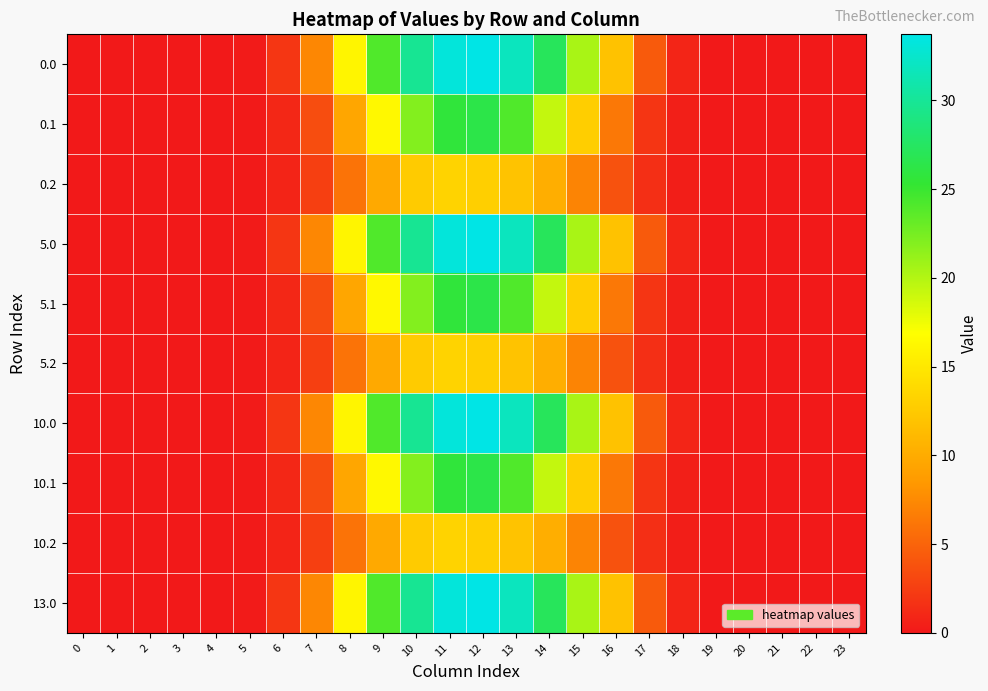

Reading right to left, transcribe all the data shown in this chart.

0.0: 23=0.0	22=0.0	21=0.0	20=0.0	19=0.0	18=0.8	17=4.3	16=11.9	15=20.4	14=27.2	13=31.8	12=33.7	11=33.2	10=29.8	9=24.0	8=16.0	7=7.3	6=1.9	5=0.2	4=0.0	3=0.0	2=0.0	1=0.0	0=0.0
0.1: 23=0.0	22=0.0	21=0.0	20=0.0	19=0.0	18=0.4	17=1.9	16=6.3	15=12.9	14=19.3	13=24.1	12=26.3	11=25.6	10=22.0	9=16.3	8=9.6	7=3.5	6=1.0	5=0.1	4=0.0	3=0.0	2=0.0	1=0.0	0=0.0
0.2: 23=0.0	22=0.0	21=0.0	20=0.0	19=0.0	18=0.4	17=1.5	16=3.8	15=7.1	14=10.3	13=12.0	12=13.0	11=13.3	10=12.6	9=9.8	8=6.0	7=2.5	6=0.8	5=0.1	4=0.0	3=0.0	2=0.0	1=0.0	0=0.0
5.0: 23=0.0	22=0.0	21=0.0	20=0.0	19=0.0	18=0.8	17=4.3	16=11.9	15=20.4	14=27.2	13=31.8	12=33.7	11=33.2	10=29.8	9=24.0	8=16.0	7=7.3	6=1.9	5=0.2	4=0.0	3=0.0	2=0.0	1=0.0	0=0.0
5.1: 23=0.0	22=0.0	21=0.0	20=0.0	19=0.0	18=0.4	17=1.9	16=6.3	15=12.9	14=19.3	13=24.1	12=26.3	11=25.6	10=22.0	9=16.3	8=9.6	7=3.5	6=1.0	5=0.1	4=0.0	3=0.0	2=0.0	1=0.0	0=0.0
5.2: 23=0.0	22=0.0	21=0.0	20=0.0	19=0.0	18=0.4	17=1.5	16=3.8	15=7.1	14=10.3	13=12.0	12=13.0	11=13.3	10=12.6	9=9.8	8=6.0	7=2.5	6=0.8	5=0.1	4=0.0	3=0.0	2=0.0	1=0.0	0=0.0
10.0: 23=0.0	22=0.0	21=0.0	20=0.0	19=0.0	18=0.8	17=4.3	16=11.9	15=20.4	14=27.2	13=31.8	12=33.7	11=33.2	10=29.8	9=24.0	8=16.0	7=7.3	6=1.9	5=0.2	4=0.0	3=0.0	2=0.0	1=0.0	0=0.0
10.1: 23=0.0	22=0.0	21=0.0	20=0.0	19=0.0	18=0.4	17=1.9	16=6.3	15=12.9	14=19.3	13=24.1	12=26.3	11=25.6	10=22.0	9=16.3	8=9.6	7=3.5	6=1.0	5=0.1	4=0.0	3=0.0	2=0.0	1=0.0	0=0.0
10.2: 23=0.0	22=0.0	21=0.0	20=0.0	19=0.0	18=0.4	17=1.5	16=3.8	15=7.1	14=10.3	13=12.0	12=13.0	11=13.3	10=12.6	9=9.8	8=6.0	7=2.5	6=0.8	5=0.1	4=0.0	3=0.0	2=0.0	1=0.0	0=0.0
13.0: 23=0.0	22=0.0	21=0.0	20=0.0	19=0.0	18=0.8	17=4.3	16=11.9	15=20.4	14=27.2	13=31.8	12=33.7	11=33.2	10=29.8	9=24.0	8=16.0	7=7.3	6=1.9	5=0.2	4=0.0	3=0.0	2=0.0	1=0.0	0=0.0